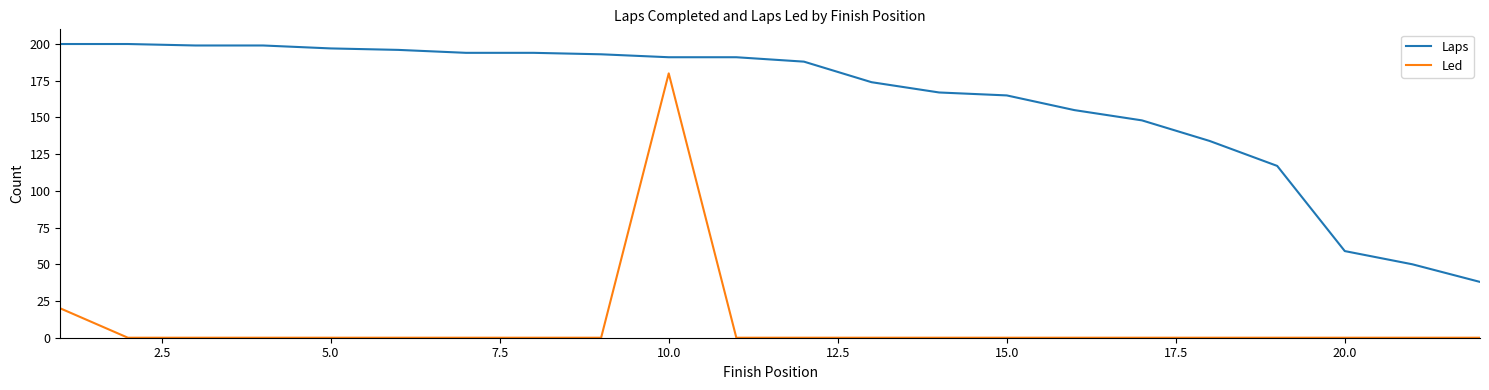

List the series in order of their peak value, lowest first.

Led, Laps